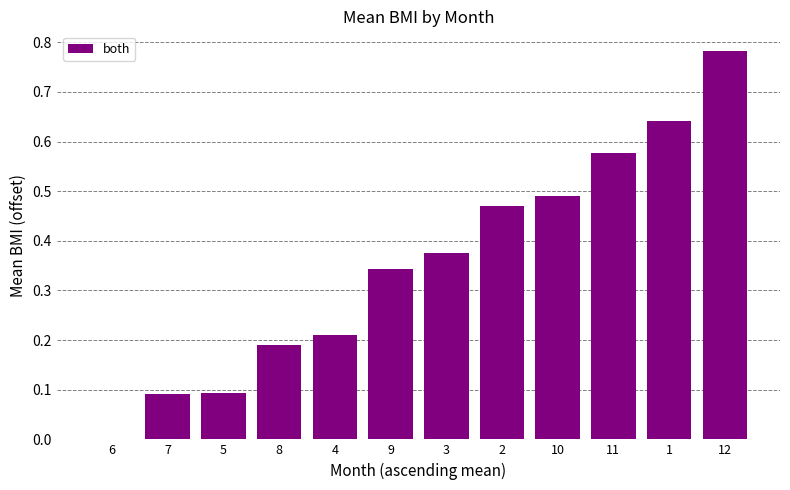

Count the values in the range 0 to 1.

12